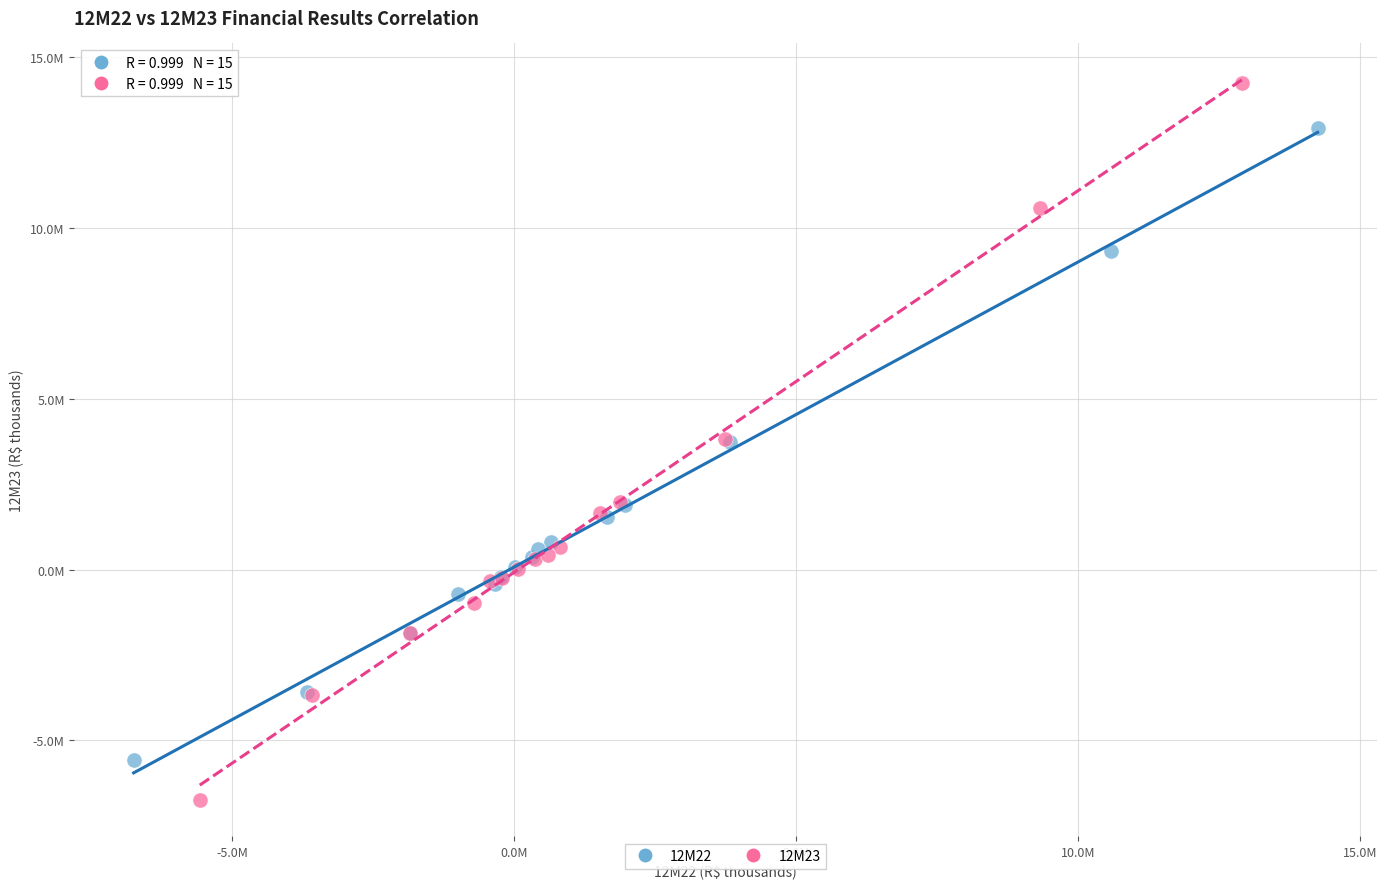

What are all the series names shown in the legend?

12M22, 12M23